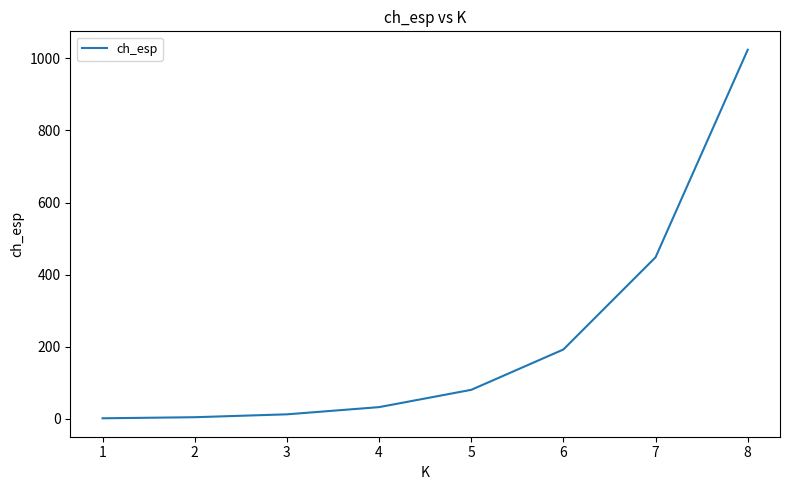

What is the greatest value displayed?

1024